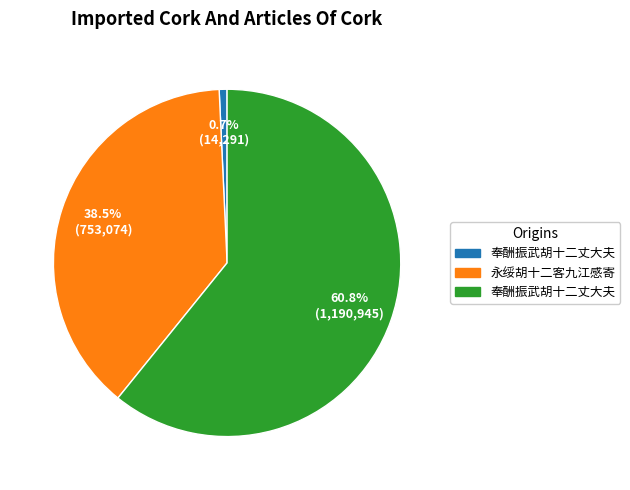

Does any single category account for the majority?

Yes